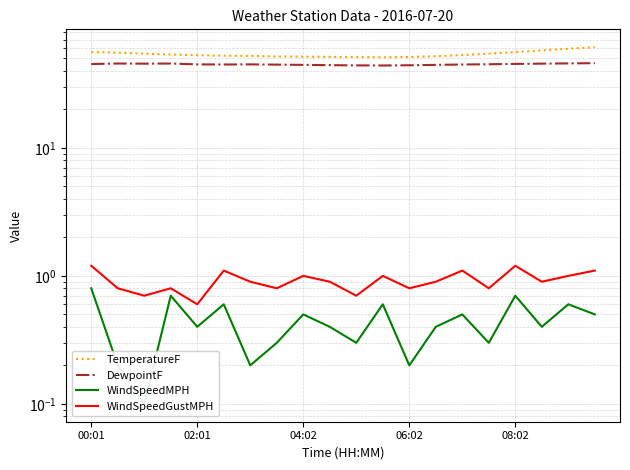

How many values in the TemperatureF series exceed 53?

10